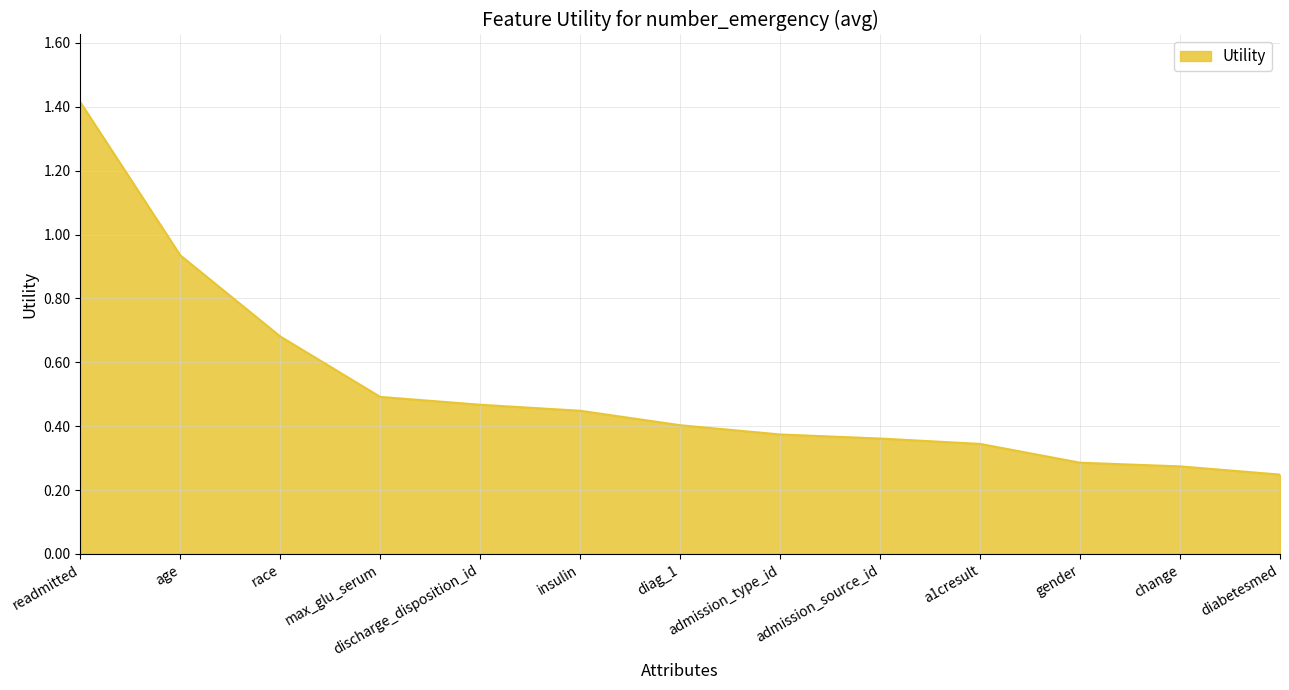

What is the difference between the maximum and minimum values?

1.2